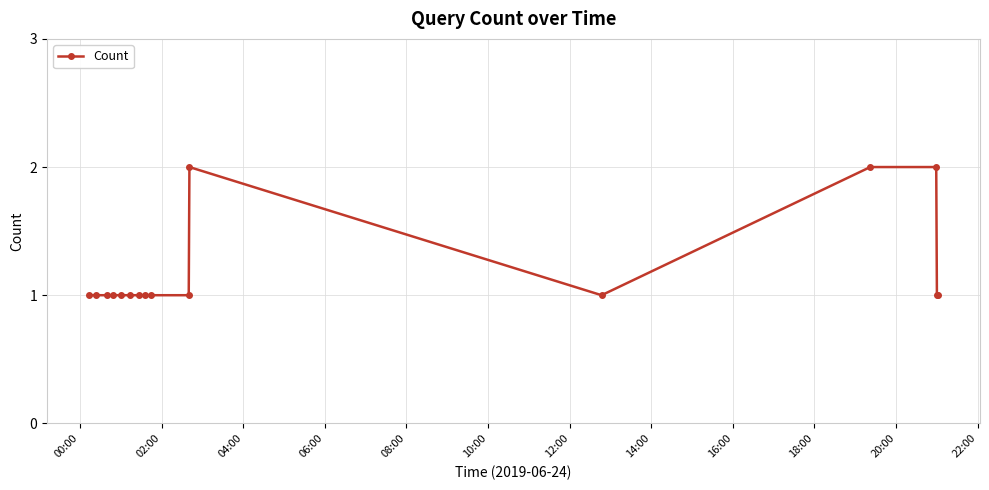

What is the value of the 3rd point from the left?

1